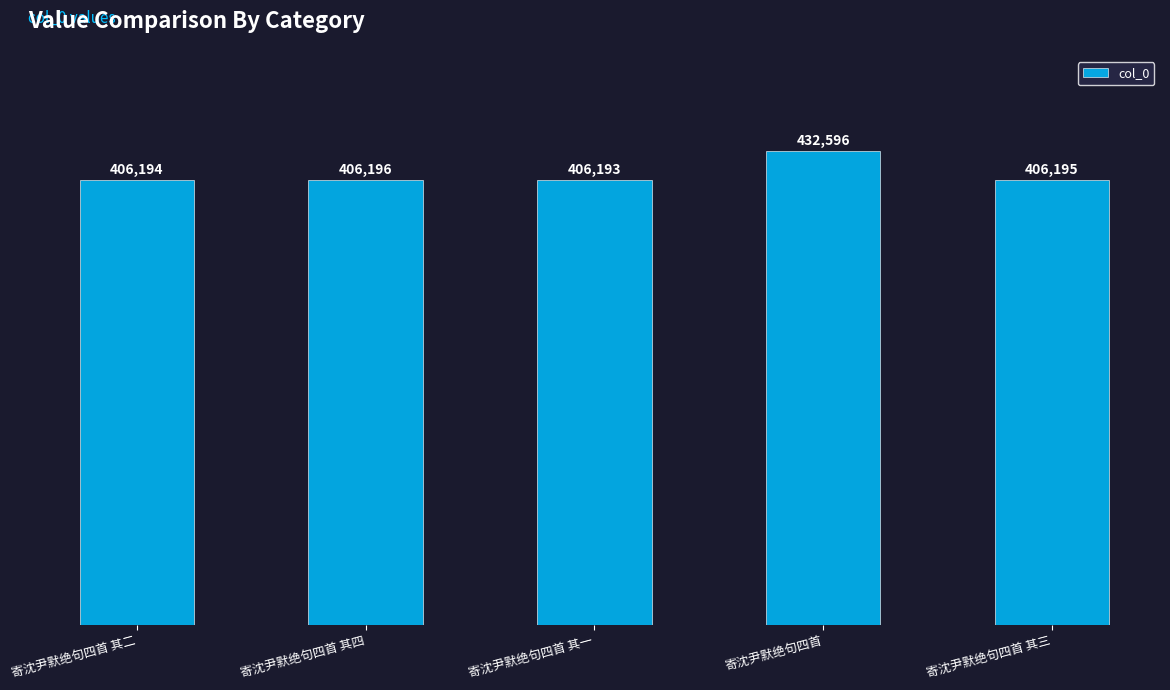

True or false: the data shows 725522 at 寄沈尹默绝句四首 其二.

False